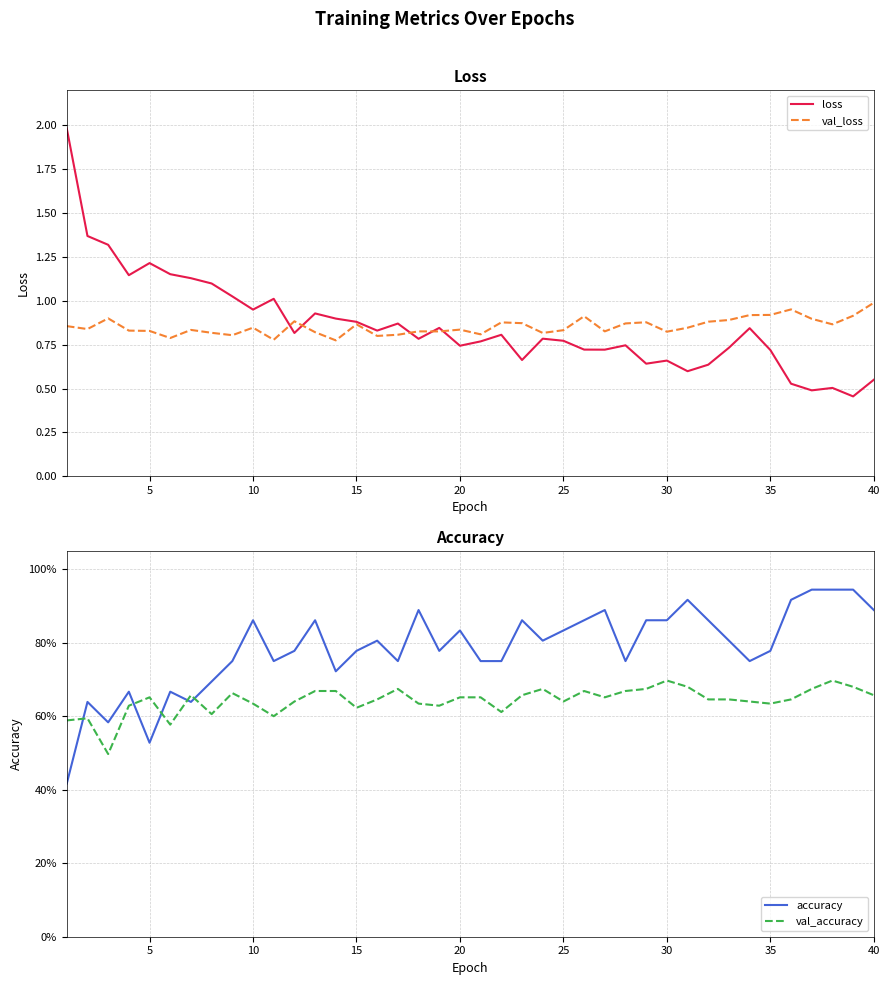

True or false: val_loss and val_accuracy cross at least once.

False